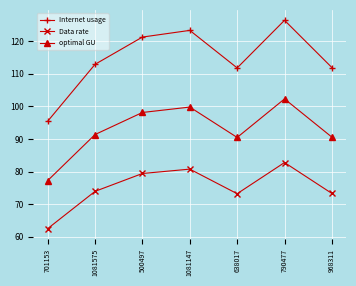

Which series changed the most between 500497 and 790477?

Internet usage